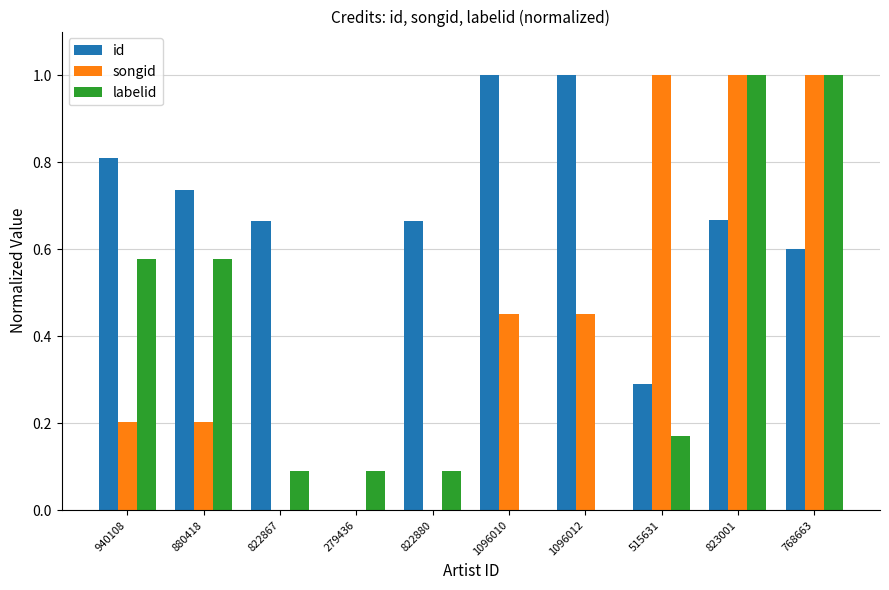

Which series changed the most between 822880 and 823001?

songid